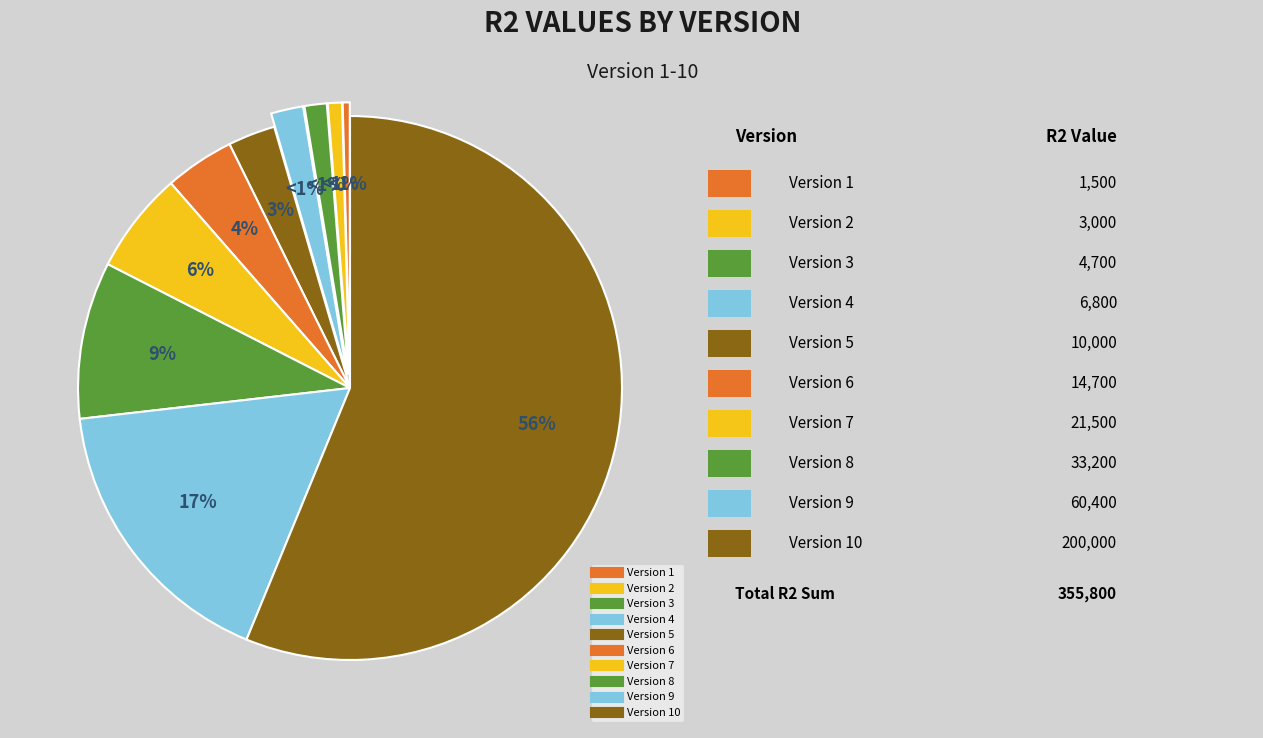

What is the majority slice?

10